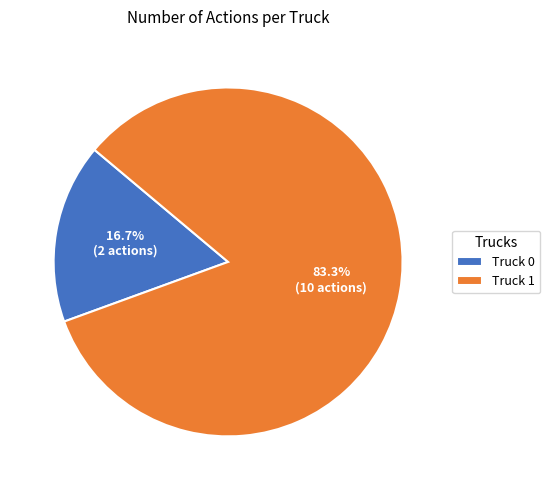

Which slice is the largest?

Truck 1